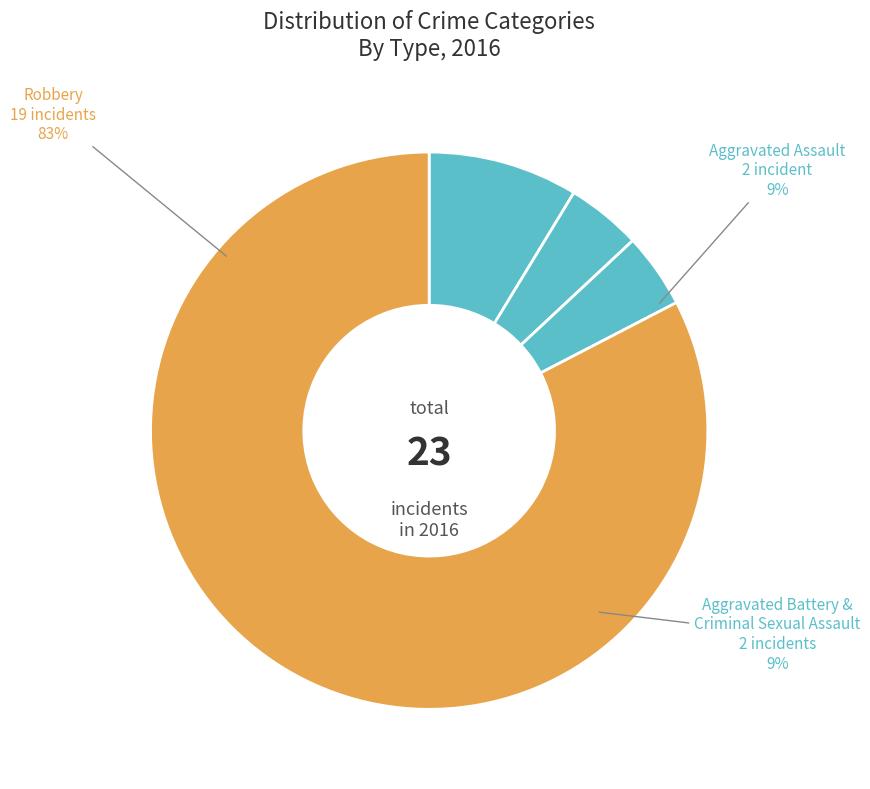

Is there a majority slice in this chart?

Yes